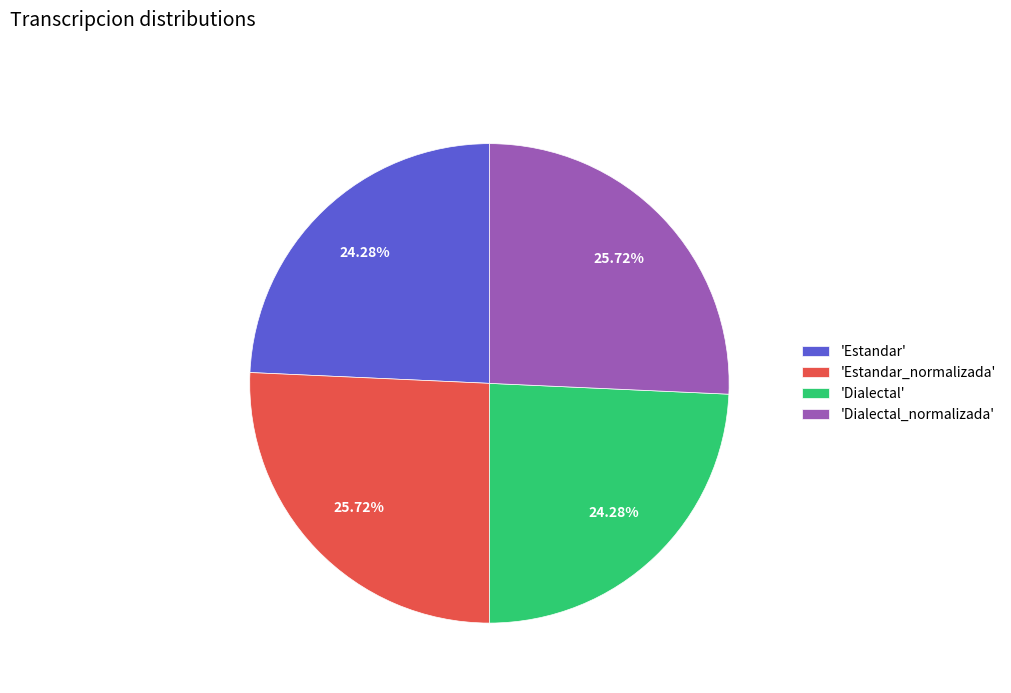

Which has a higher value, 'Estandar_normalizada' or 'Dialectal'?

'Estandar_normalizada'